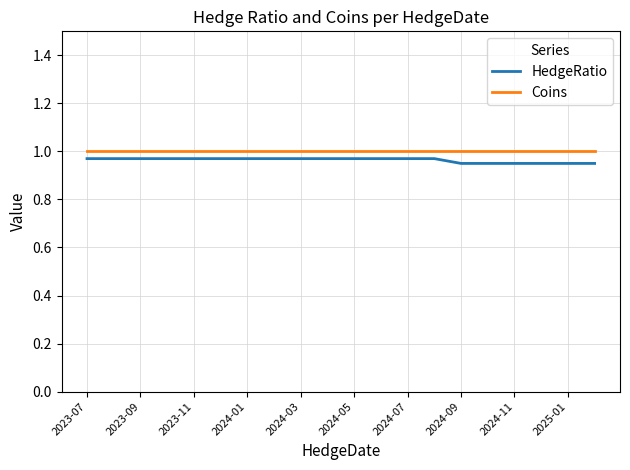

True or false: HedgeRatio and Coins intersect in this chart.

False